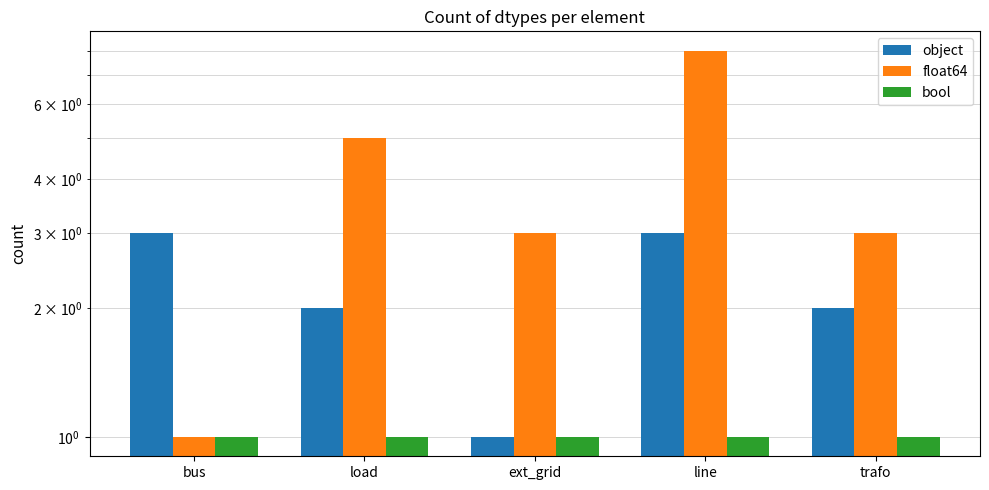

How many bars are there in total?

15